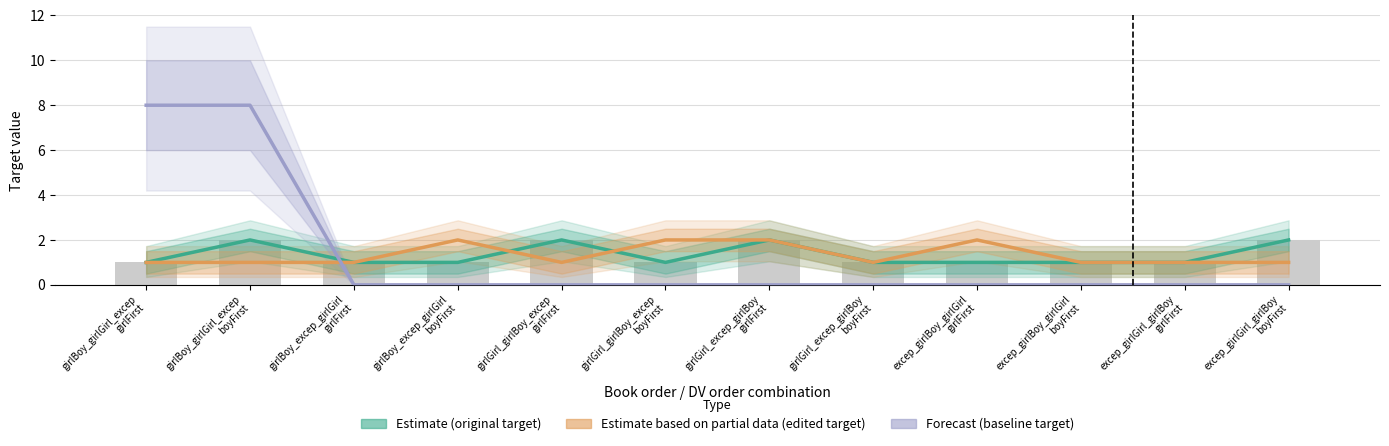

The value of Estimate (original target) at girlBoy_excep_girlGirl
boyFirst is 0. True or false?

False